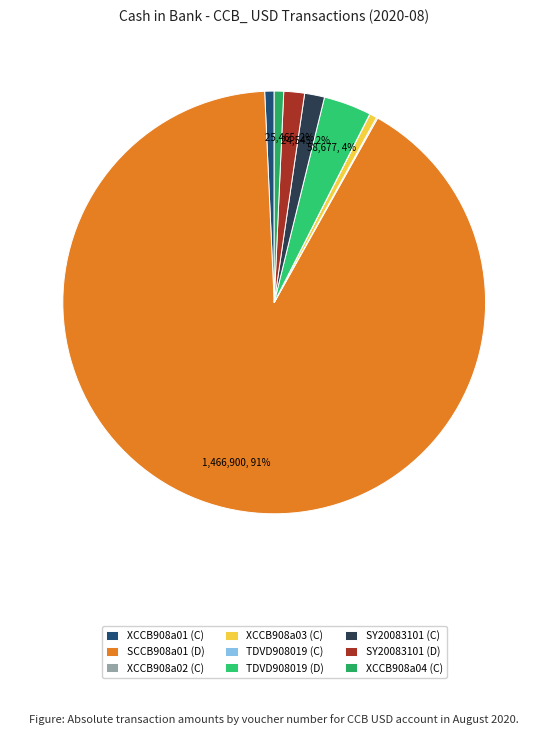

Count the number of slices in the pie.

9